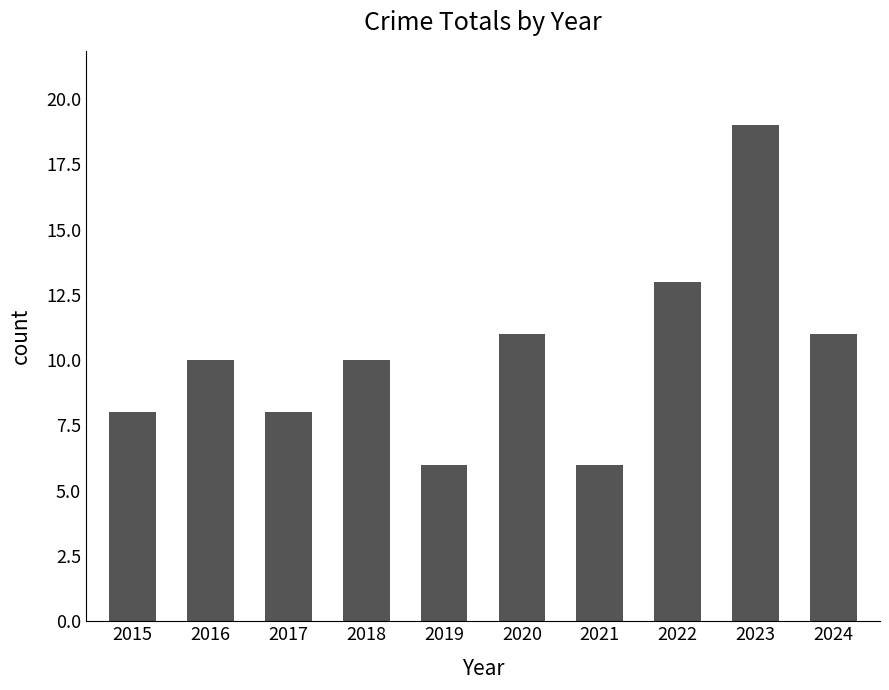

The chart shows a value of 11 at 2024. True or false?

True